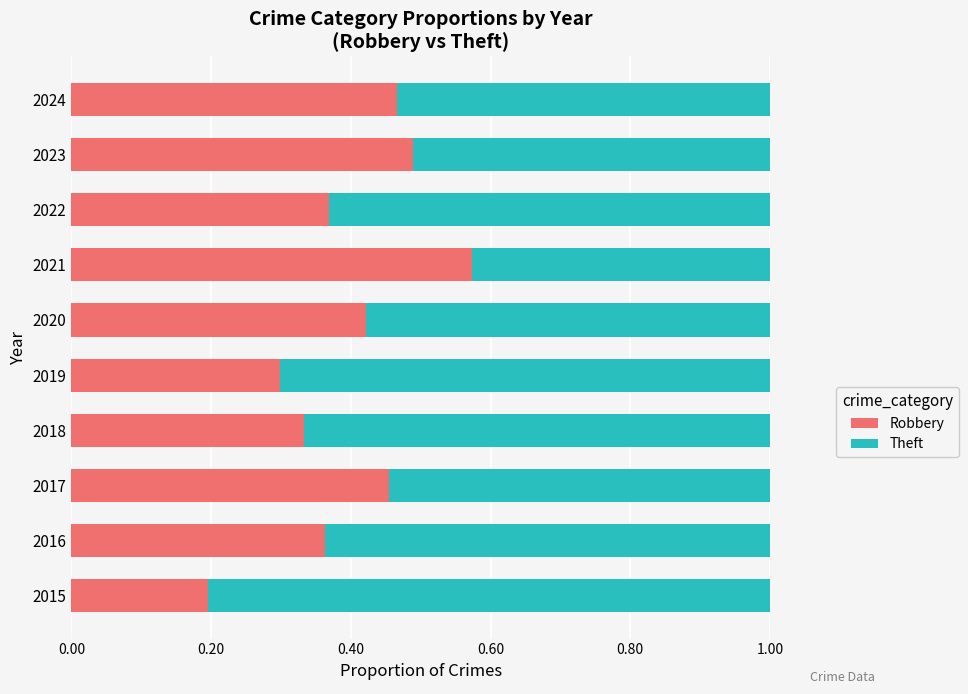

What is the total value across all series at 2021?

1.0